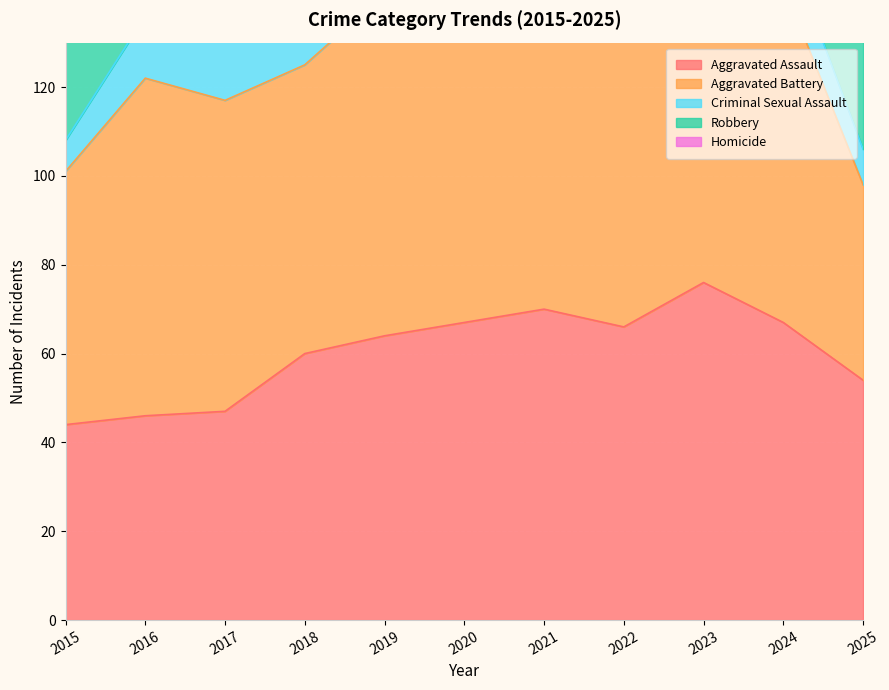

Where do Robbery and Aggravated Battery first cross each other?

2016 and 2017